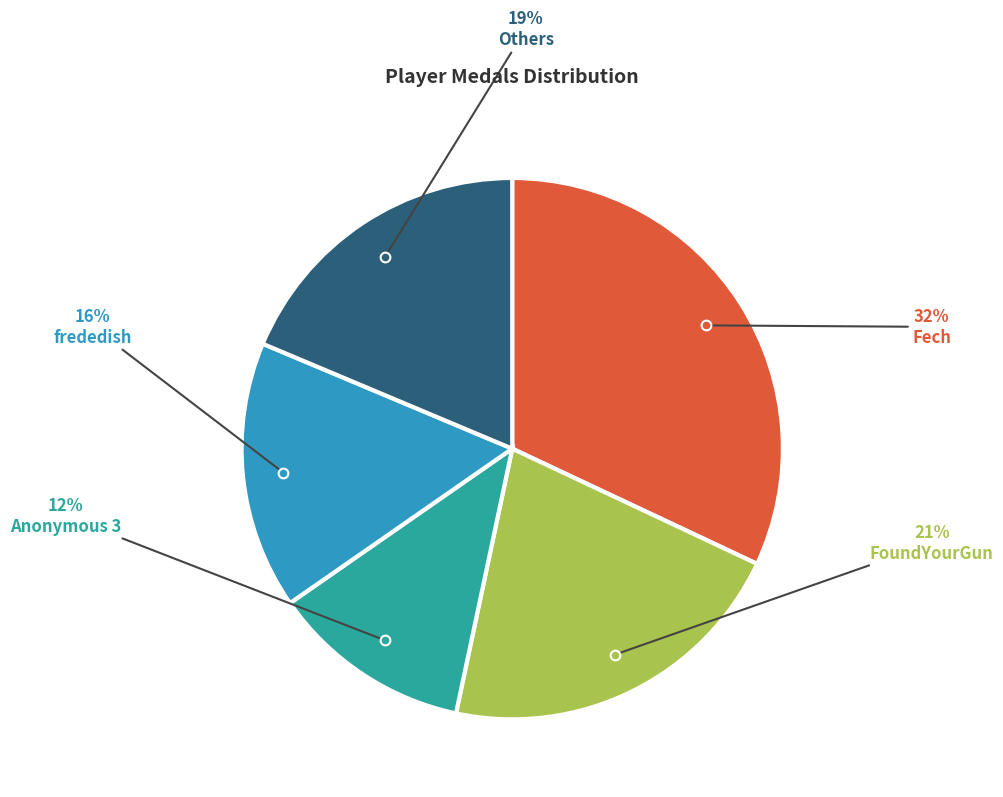

Is there a majority slice in this chart?

No